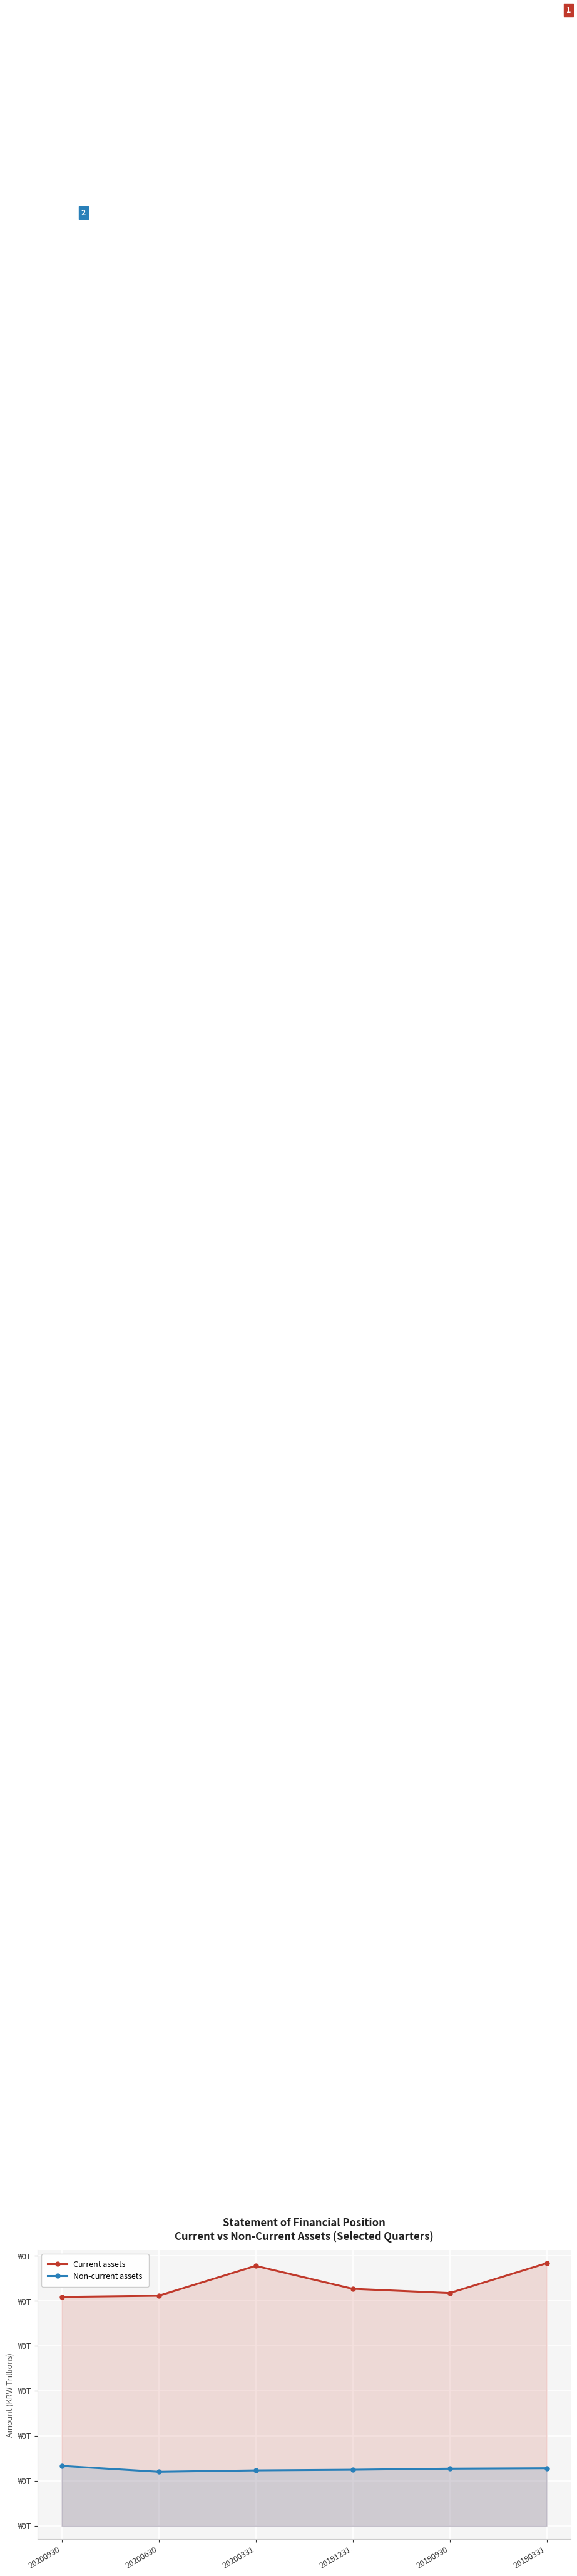

True or false: Current assets and Non-current assets intersect in this chart.

False